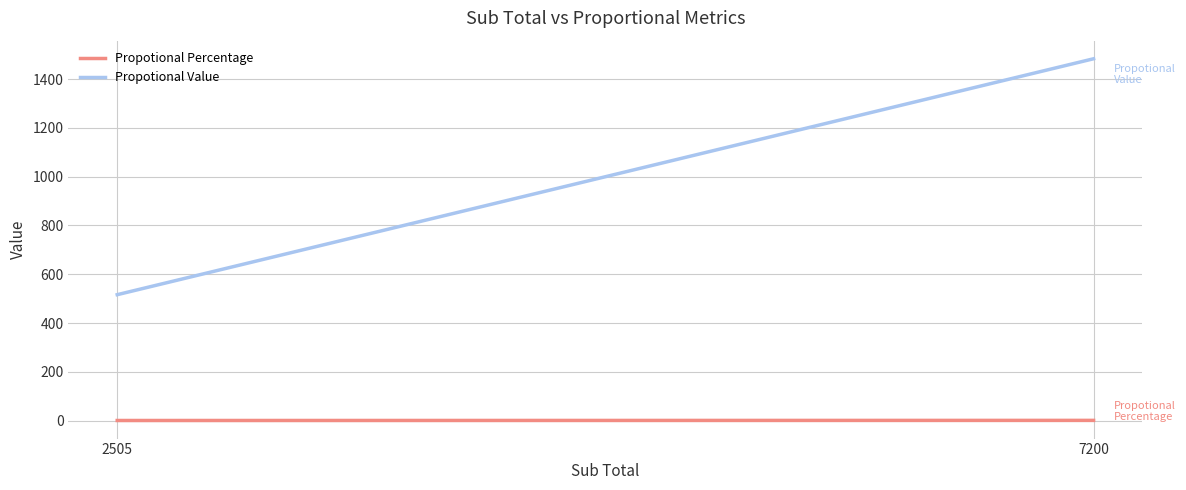

Reading right to left, transcribe all the data shown in this chart.

Propotional Percentage: 7200=0.7	2505=0.3
Propotional Value: 7200=1483.8	2505=516.2